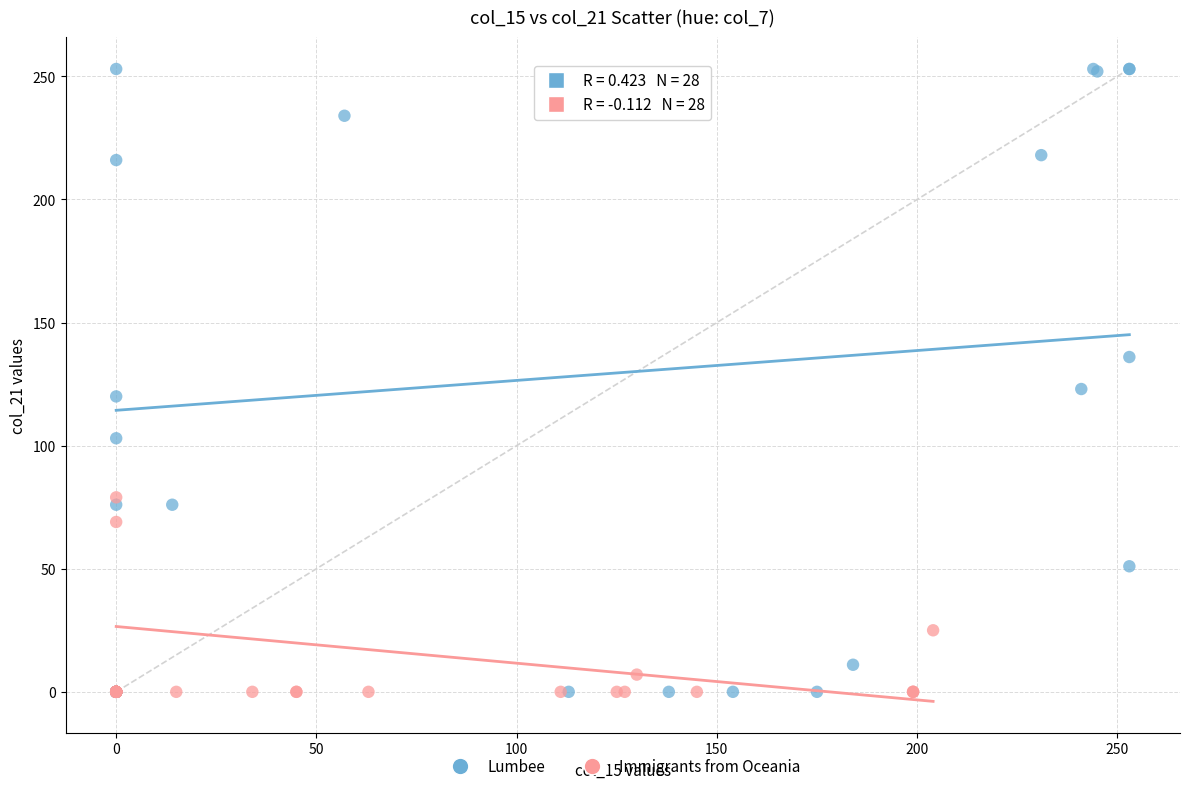

Which series has the widest spread of Y values?

Lumbee